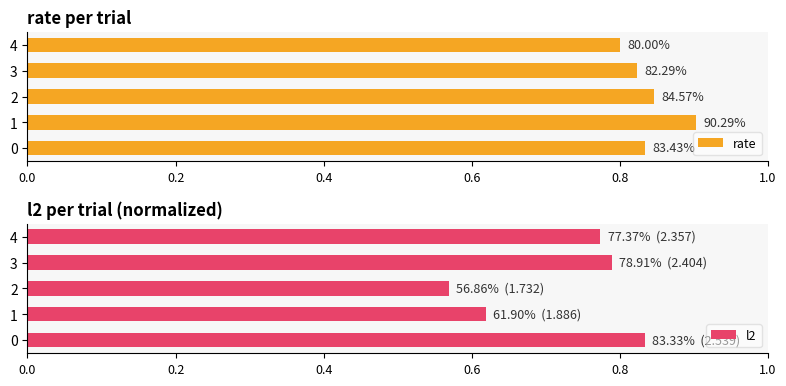

What is the value of the l2 bar at the 2nd from the left?

0.6